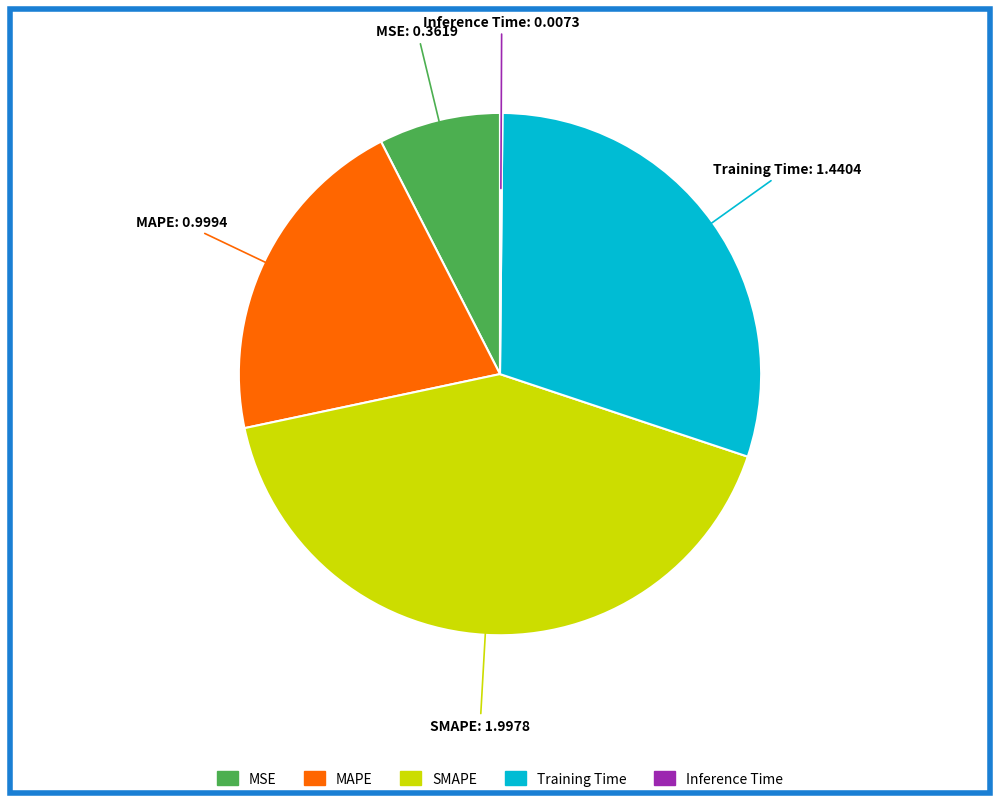

Does Training Time represent more than half of the total?

No